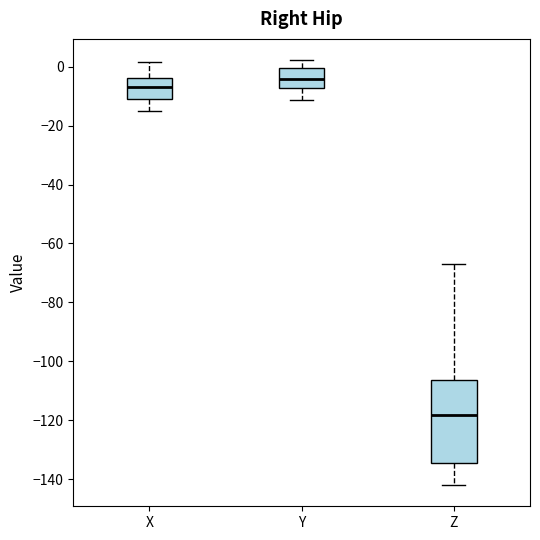

Reading left to right, transcribe this box plot: for each box, give where its median line is, the range the box spans, and where its two whiskers end, as read against the y-axis. The values are not printed on the chart, so give them approximately, as read against the axis.

X: median -6, box -10 to -4, whiskers -16 to 2
Y: median -4, box -8 to 0, whiskers -12 to 2
Z: median -118, box -134 to -106, whiskers -142 to -68